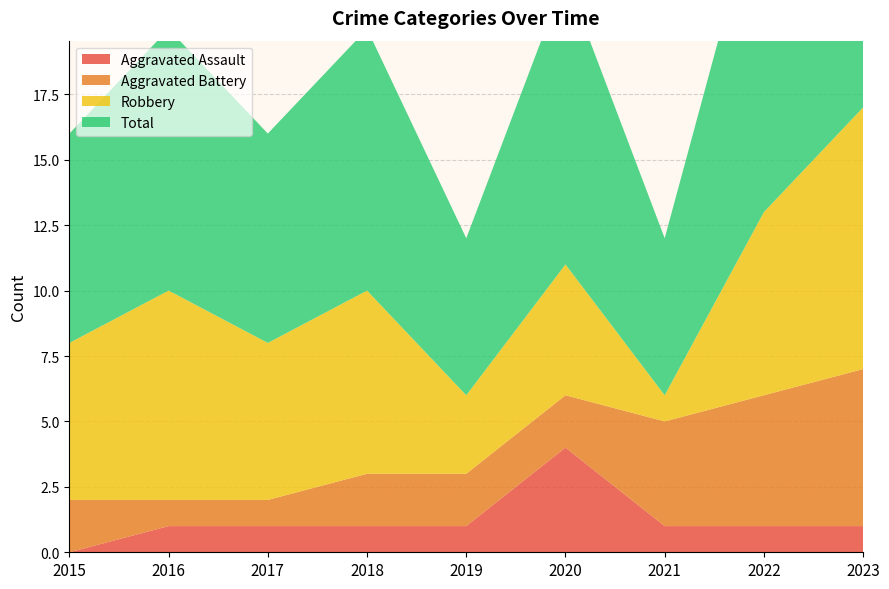

Reading left to right, list all the values displayed in this chart.

Aggravated Assault: 2015=0	2016=1	2017=1	2018=1	2019=1	2020=4	2021=1	2022=1	2023=1
Aggravated Battery: 2015=2	2016=1	2017=1	2018=2	2019=2	2020=2	2021=4	2022=5	2023=6
Robbery: 2015=6	2016=8	2017=6	2018=7	2019=3	2020=5	2021=1	2022=7	2023=10
Total: 2015=8	2016=10	2017=8	2018=10	2019=6	2020=11	2021=6	2022=13	2023=17